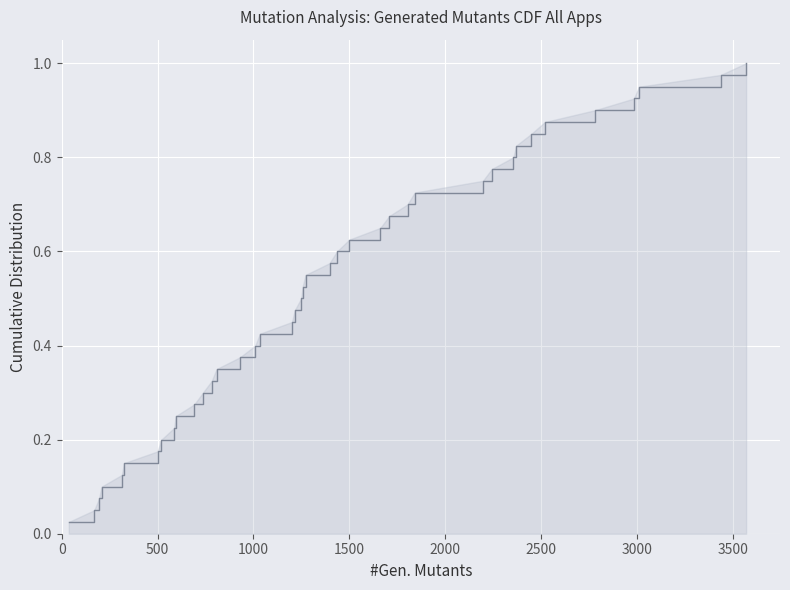

How many lines are shown in the chart?

1